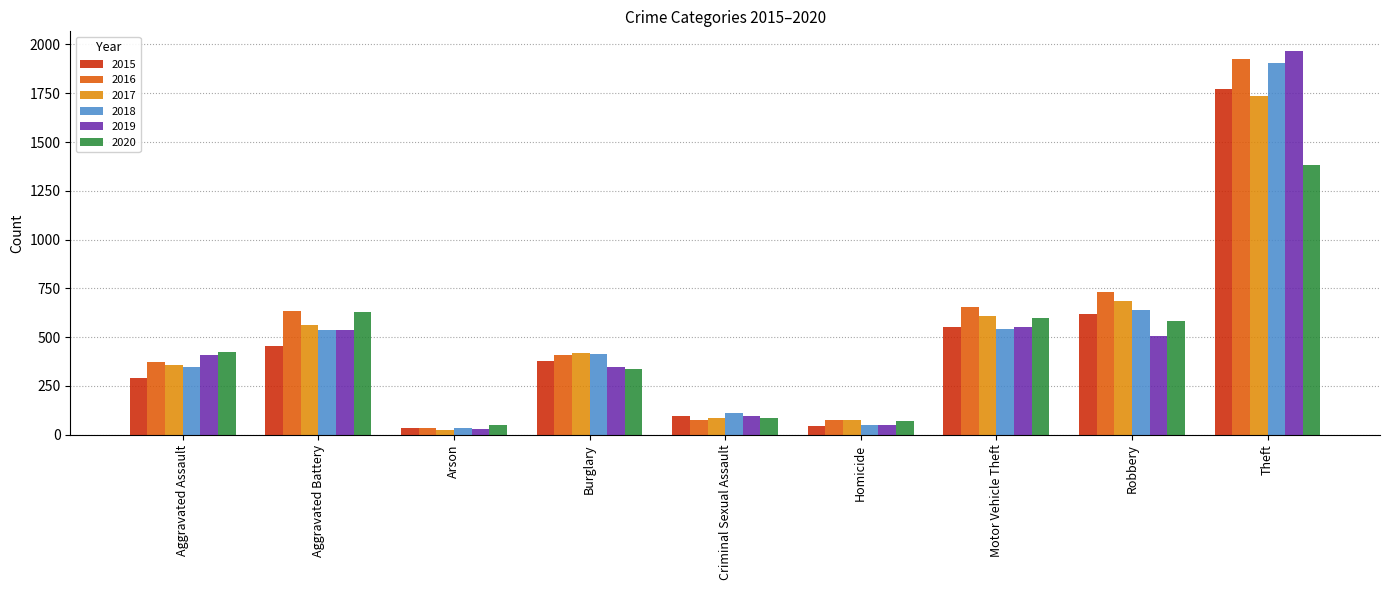

At how many categories does at least one series exceed 620?

4